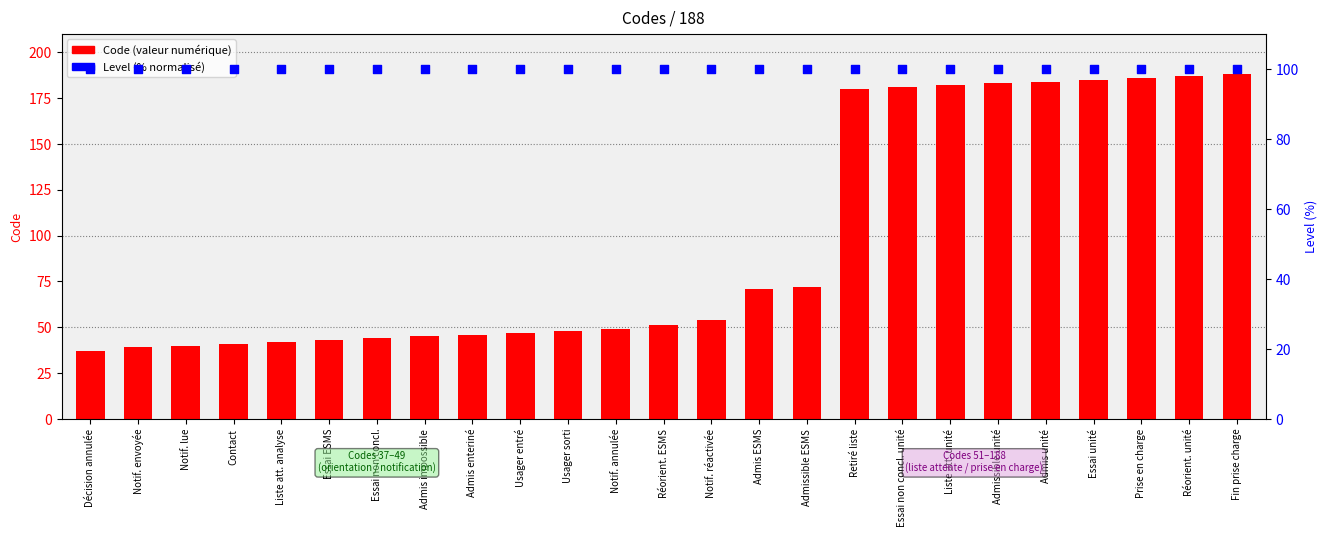

At which category is the sum across all series the highest?

Fin prise charge